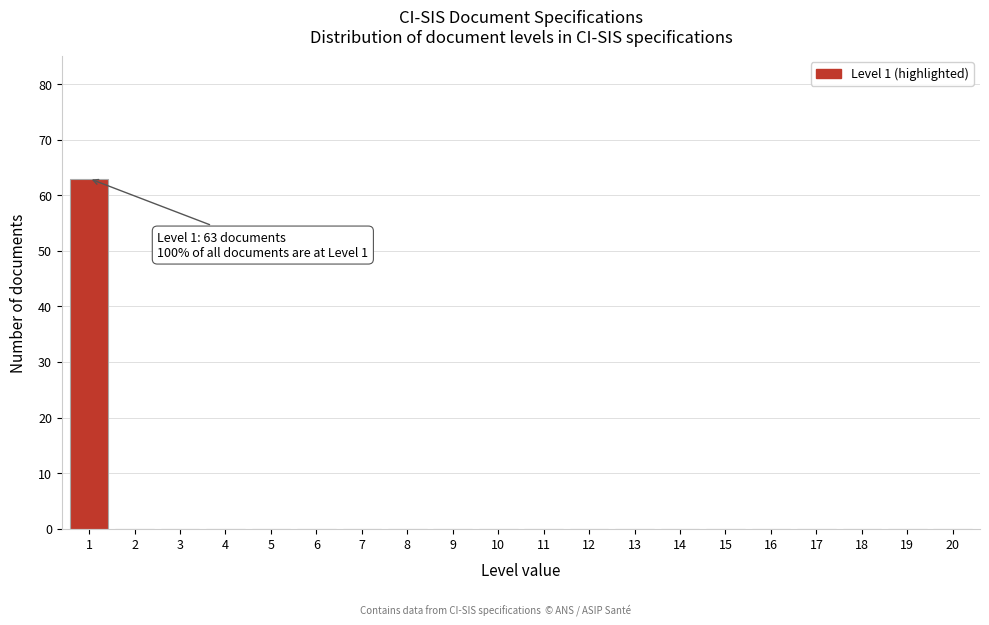

Reading right to left, transcribe all the data shown in this chart.

20=0	19=0	18=0	17=0	16=0	15=0	14=0	13=0	12=0	11=0	10=0	9=0	8=0	7=0	6=0	5=0	4=0	3=0	2=0	1=63